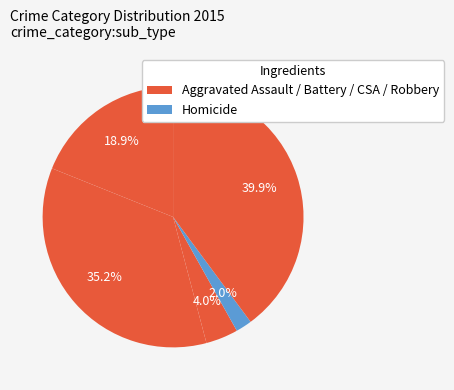

How many segments does this pie chart have?

5